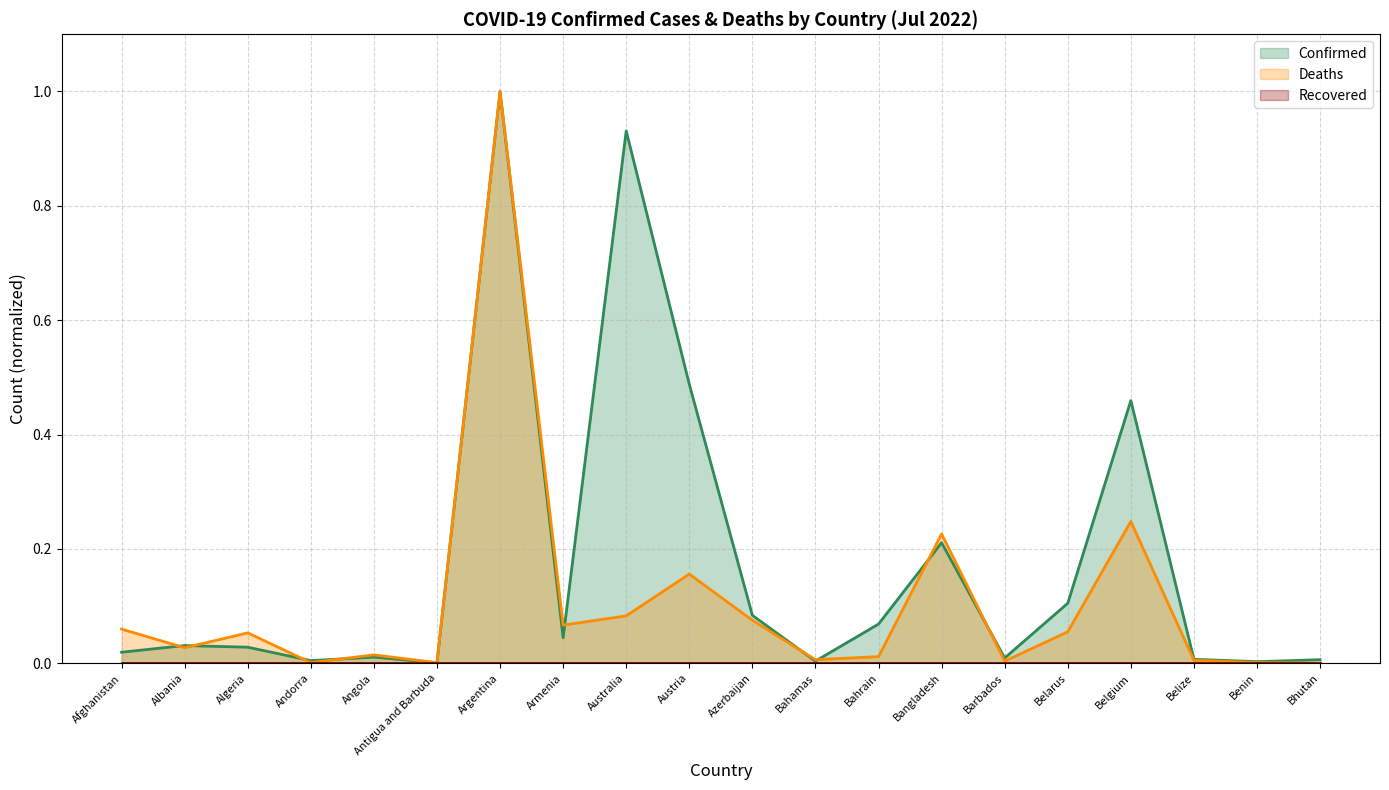

Between Bahamas and Andorra, which is larger?

Andorra